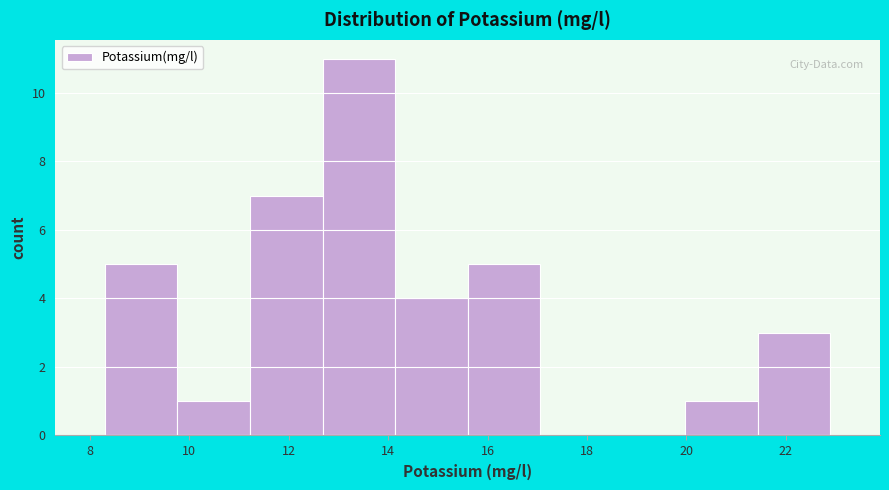

Reading left to right, transcribe this chart: for each bar, give the range it covers on the x-axis and its height. Neither the bar edges nor the heights are printed on the chart, so give them approximately, as read against the axes.

8.30 to 9.76: 5
9.76 to 11.22: 1
11.22 to 12.68: 7
12.68 to 14.14: 11
14.14 to 15.60: 4
15.60 to 17.06: 5
17.06 to 18.52: 0
18.52 to 19.98: 0
19.98 to 21.44: 1
21.44 to 22.90: 3